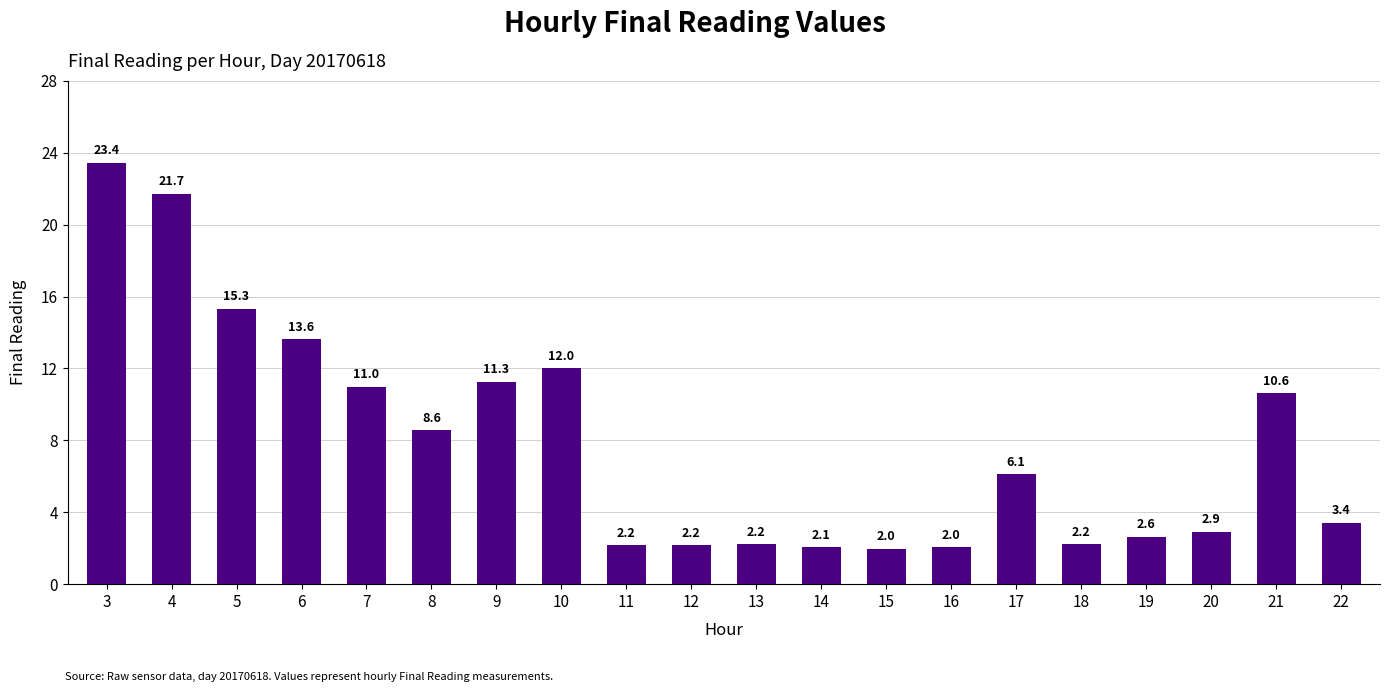

Where does the data first go above 6?

3